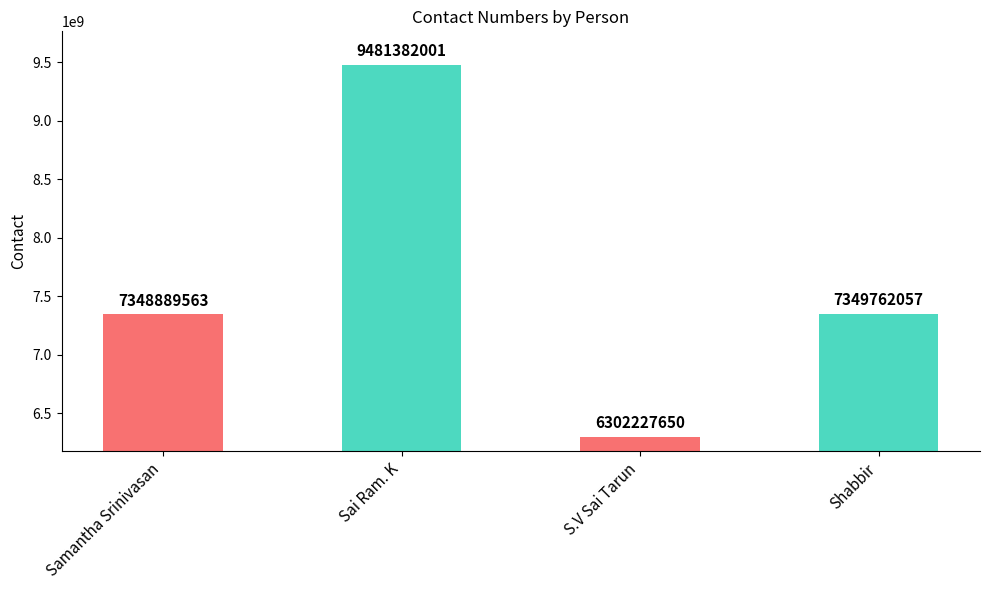

Reading left to right, what are all the values shown in this chart?

7348889563	9481382001	6302227650	7349762057